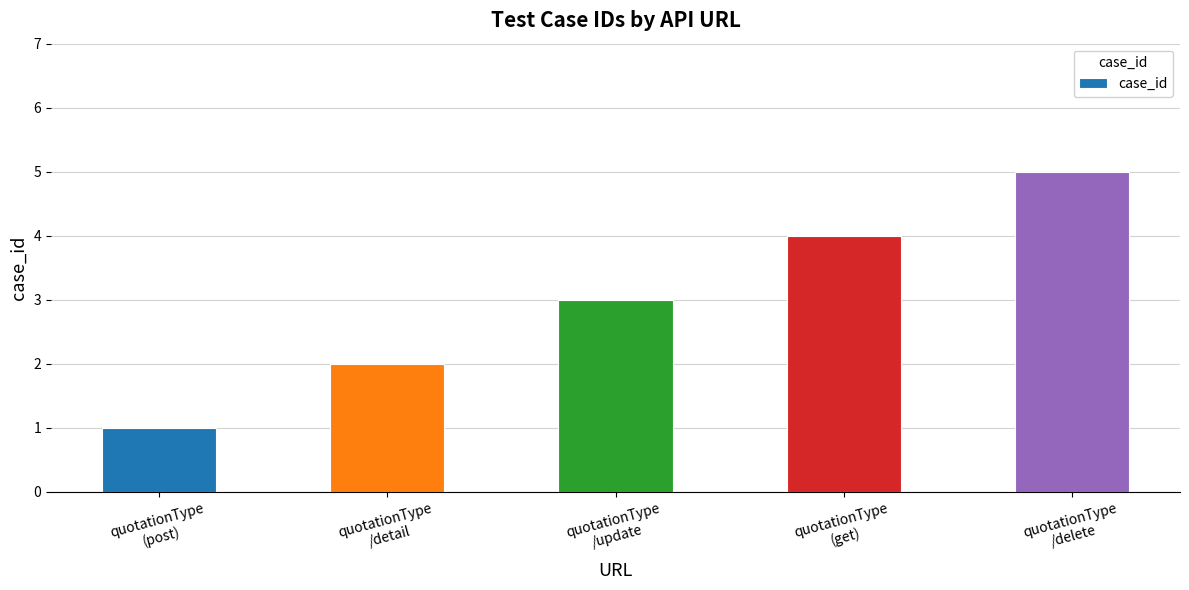

What is the value of the 2nd bar from the left?

2